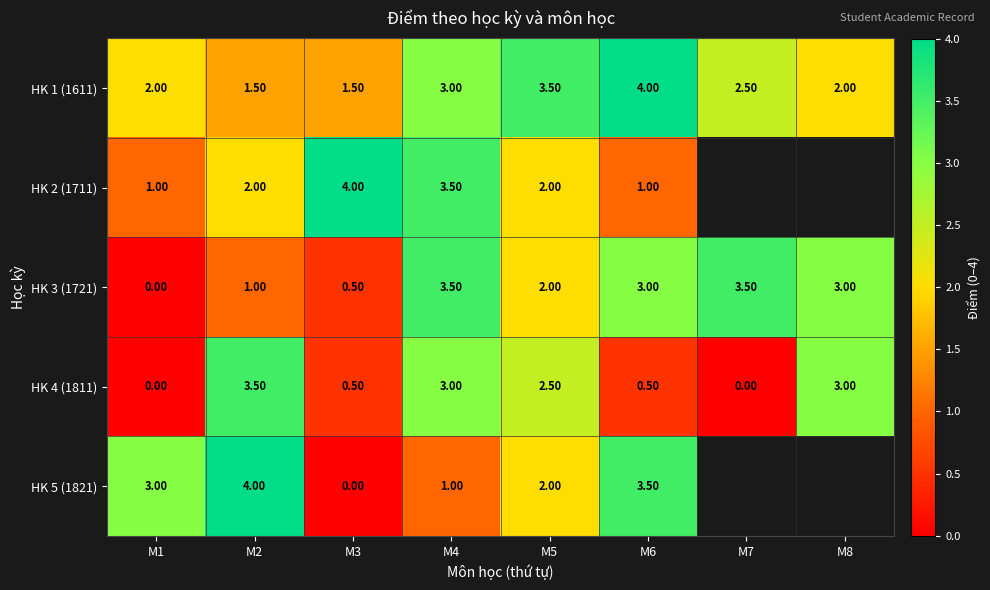

What is the difference between the highest and lowest values at M4?

2.5